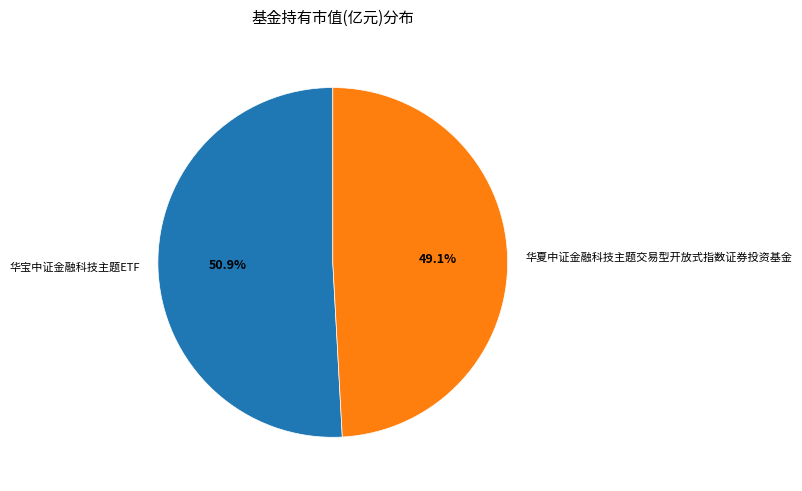

Which slice is the largest?

华宝中证金融科技主题ETF